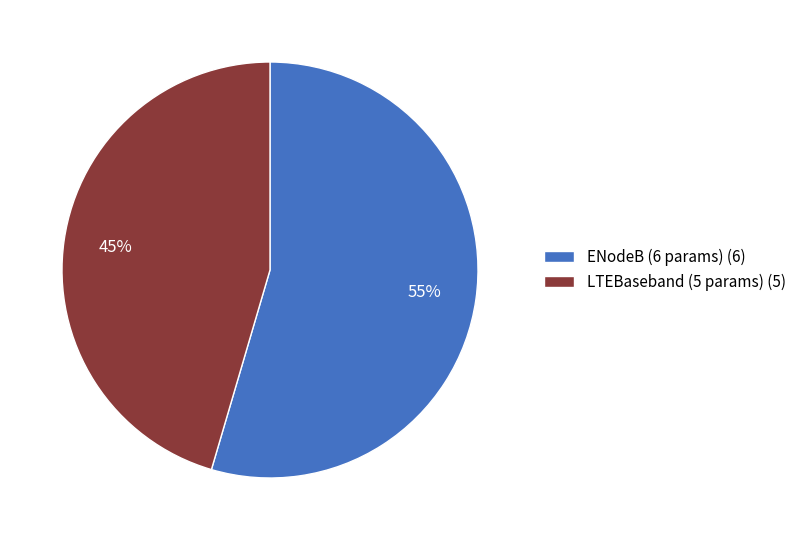

Do ENodeB (6 params) (6) and LTEBaseband (5 params) (5) together represent more than half of the pie?

Yes